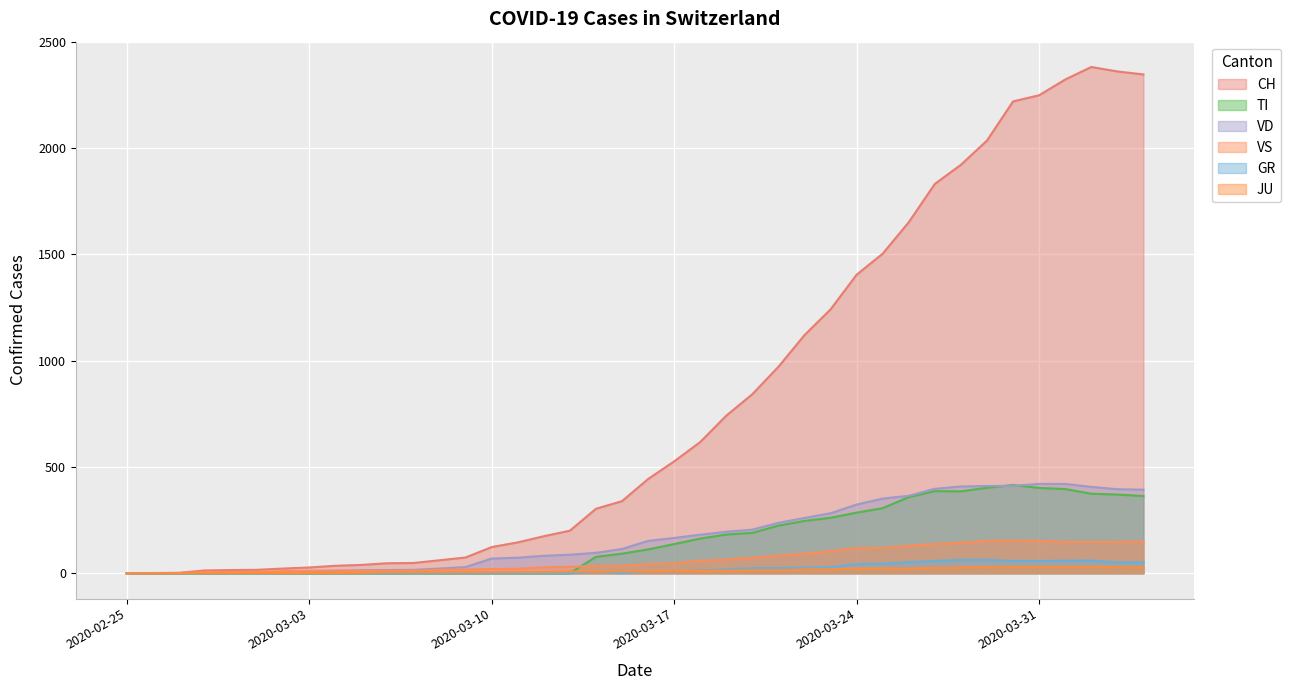

What is the sum of all VS values?

2553